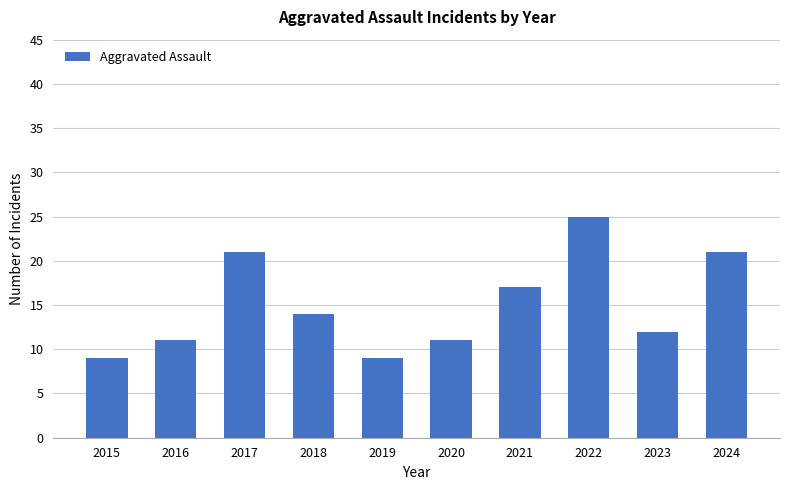

What is the greatest value displayed?

25